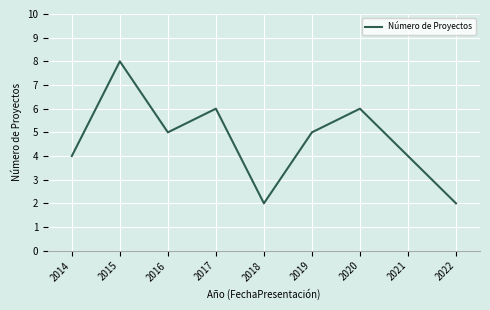

How many values are between 4 and 6?

6